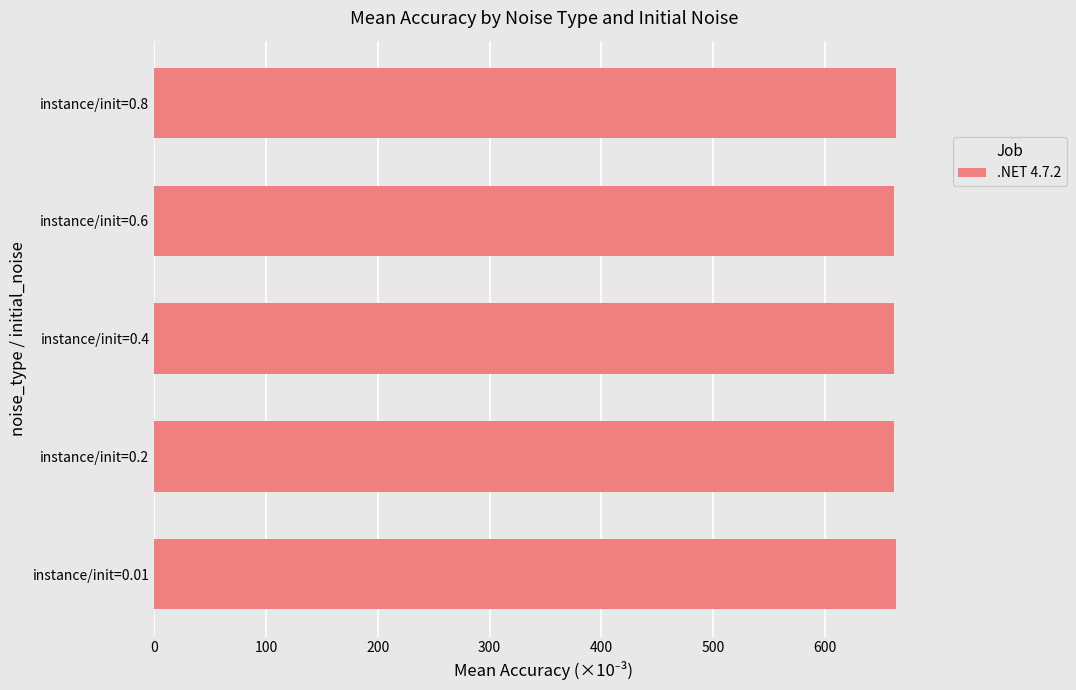

What is the greatest value displayed?

664.0